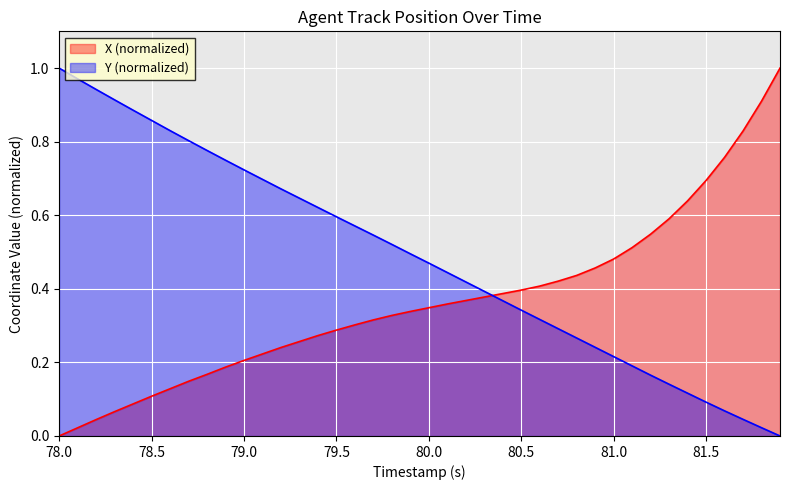

The value of Y (normalized) at 79.0 is 1.0. True or false?

False